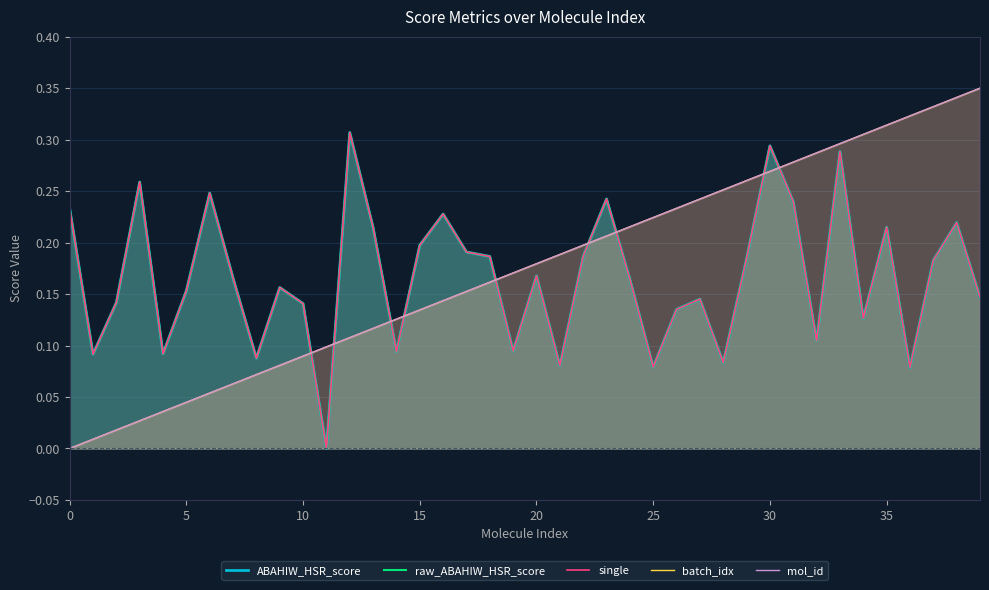

How many interior local valleys does the raw_ABAHIW_HSR_score series have?

12